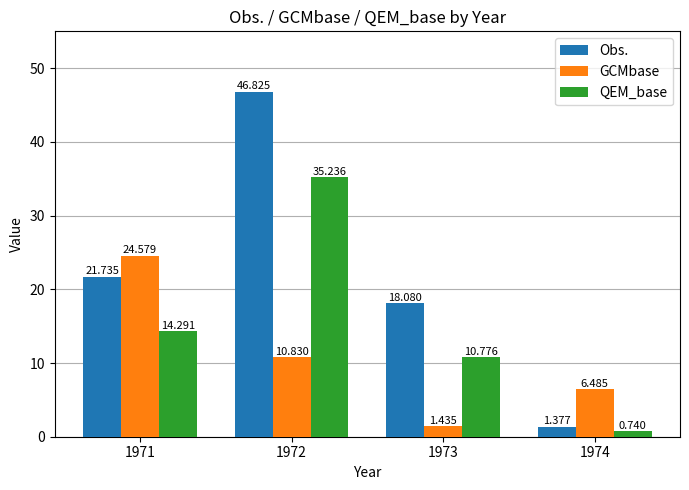

What is the value of the QEM_base bar at the 2nd from the left?

35.2